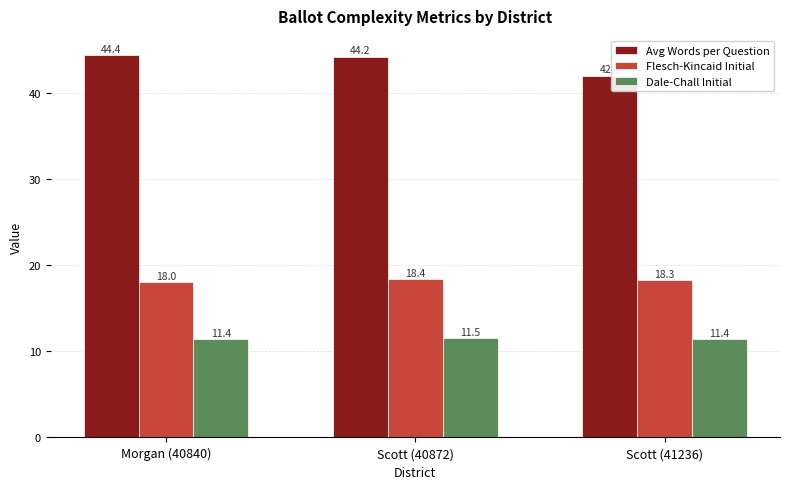

Reading right to left, what are all the values shown in this chart?

Avg Words per Question: 42.0	44.2	44.4
Flesch-Kincaid Initial: 18.3	18.4	18.0
Dale-Chall Initial: 11.4	11.5	11.4